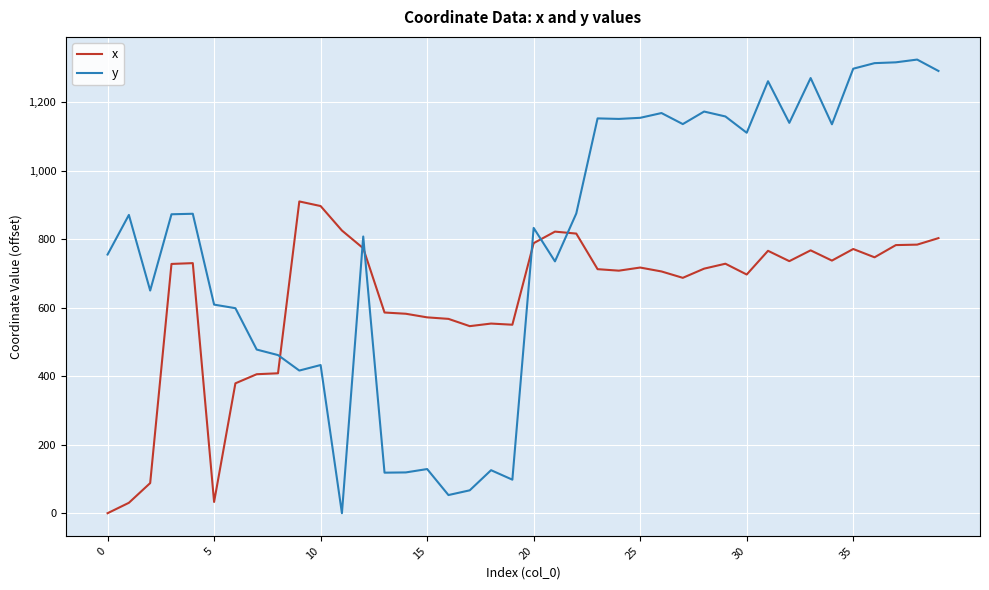

Which series has the widest spread of values?

y